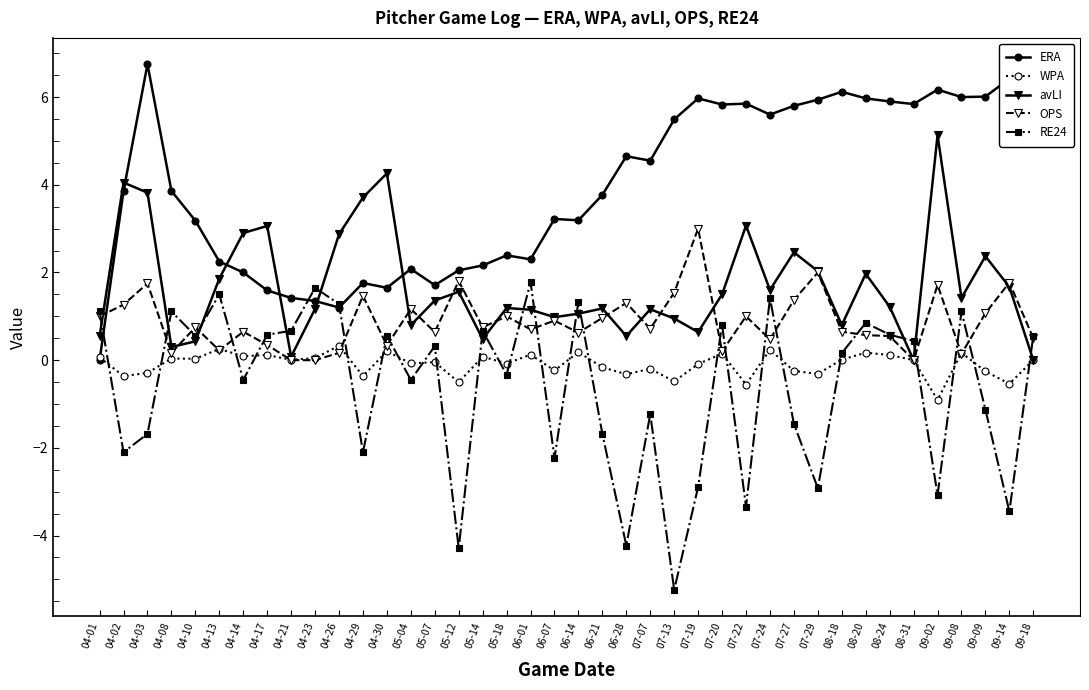

Which series ends up on top after the final intersection of OPS and WPA?

OPS